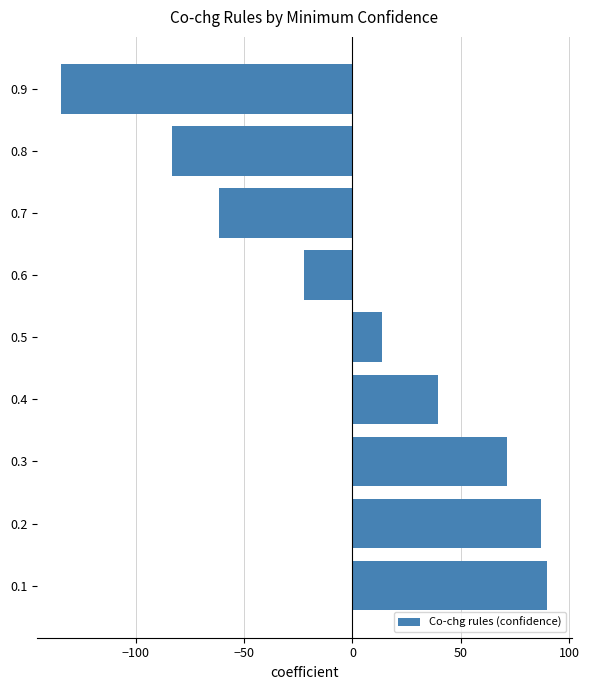

Which has a higher value, 0.8 or 0.7?

0.7